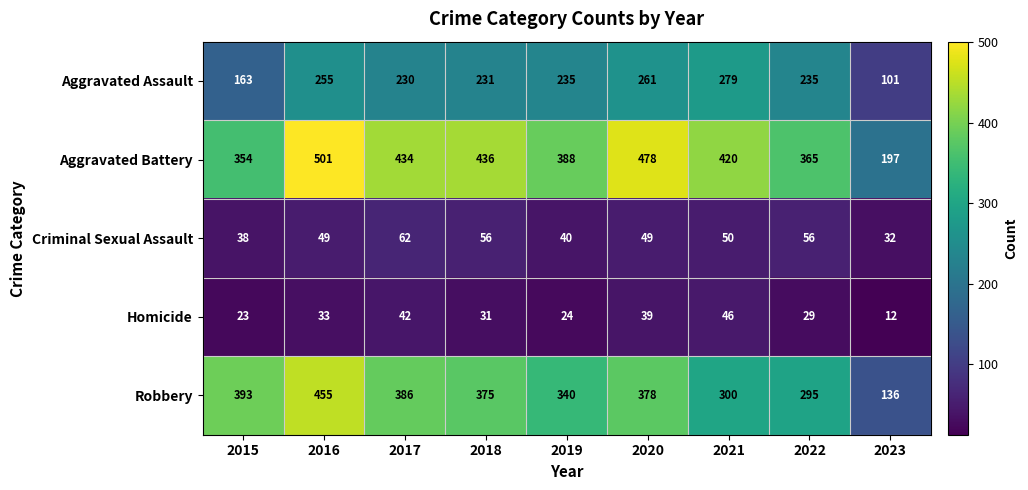

List the series in order of their peak value, lowest first.

Homicide, Criminal Sexual Assault, Aggravated Assault, Robbery, Aggravated Battery